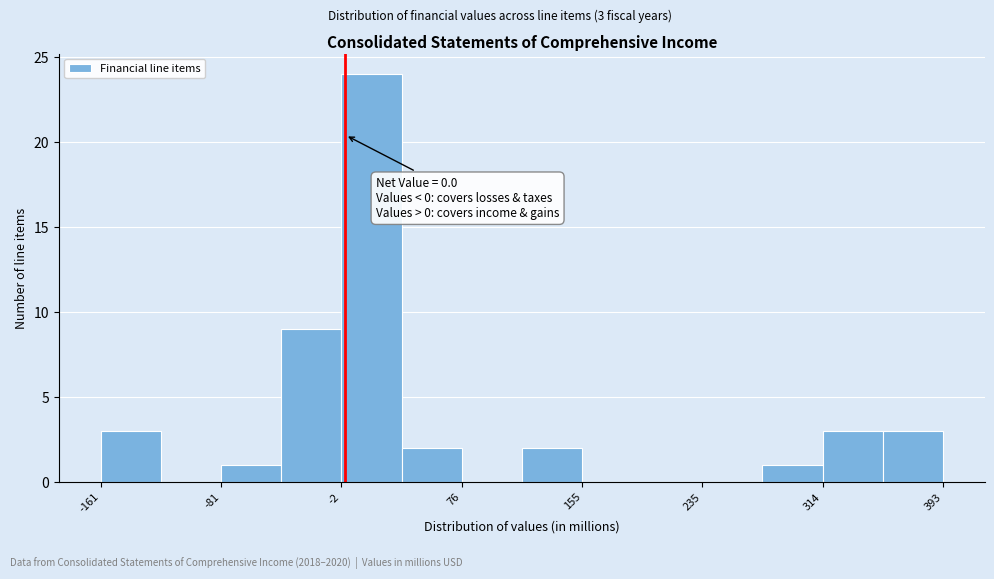

Read against the x-axis, roughly where is the centre of the tallest bar?

20